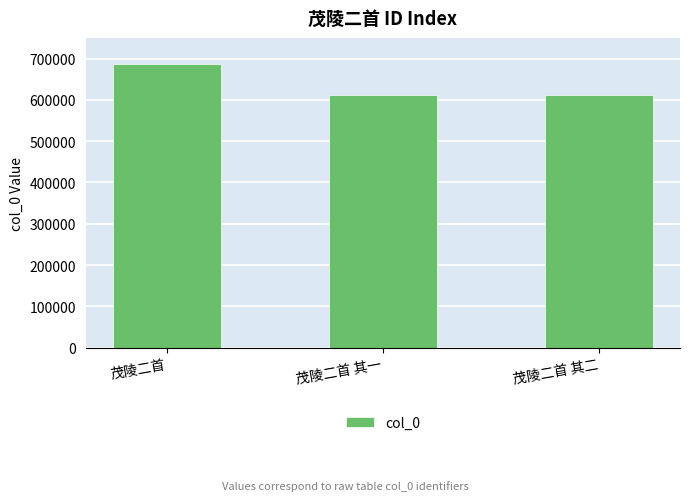

What is the value of the 3rd bar from the left?

610699